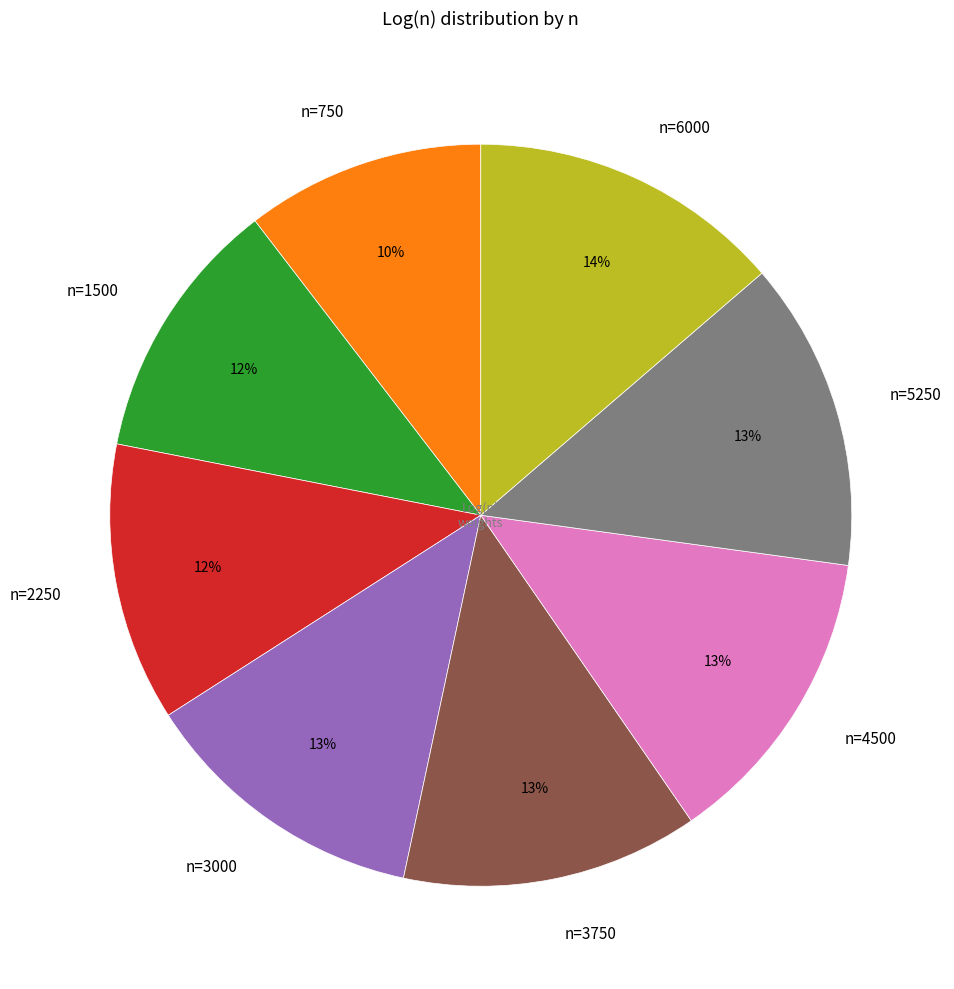

To the nearest percent, what is the difference between the n=6000 and n=2250 slice percentages?

2%